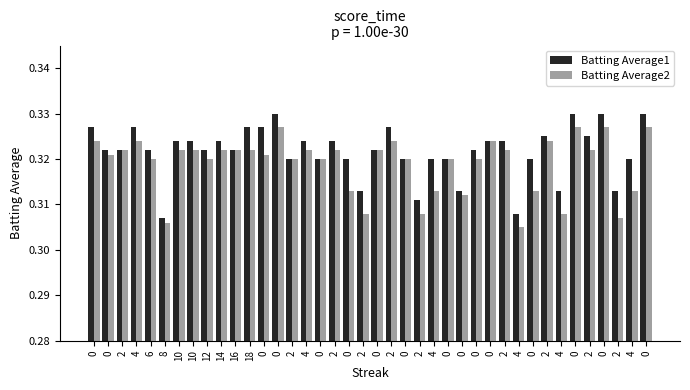

At how many categories does at least one series exceed 0?

40